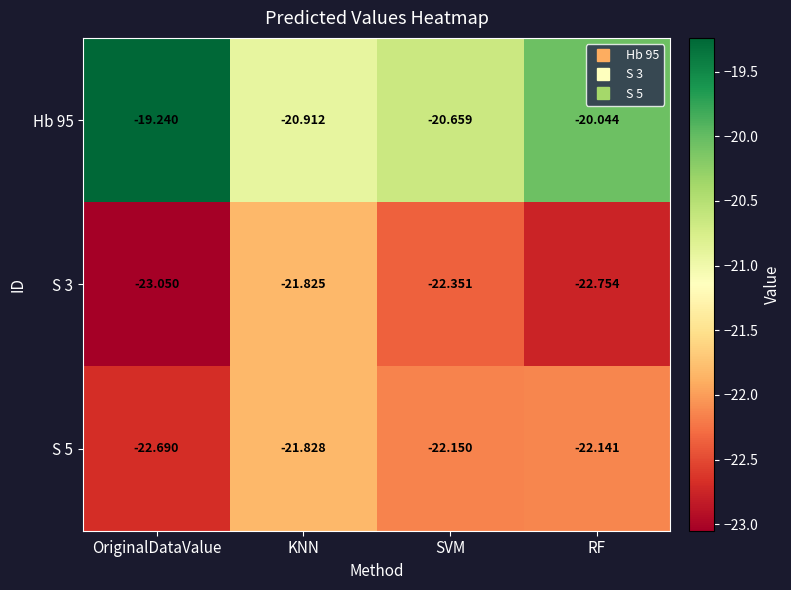

Which category has the lowest value in the S 3 series?

OriginalDataValue